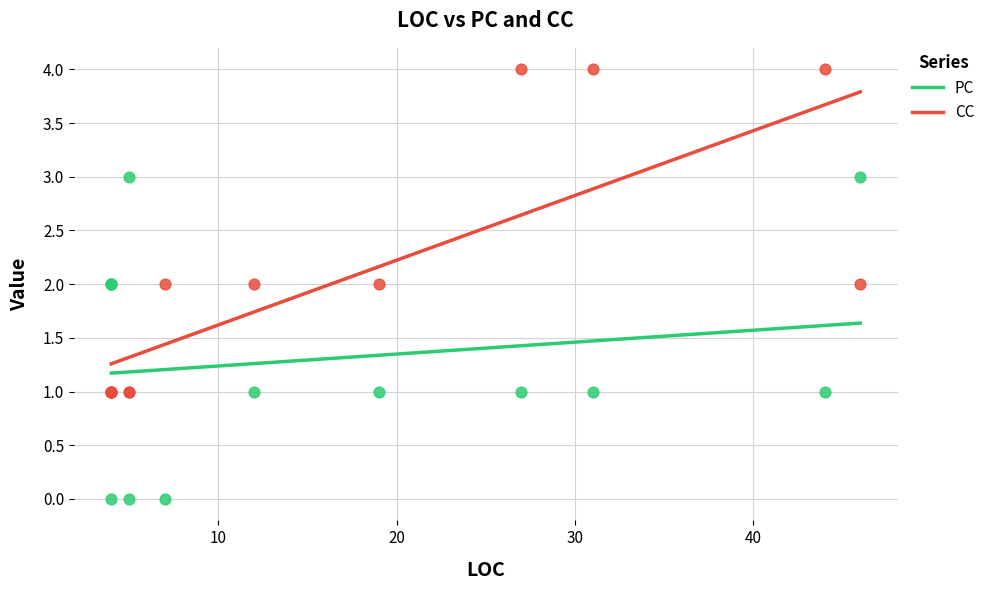

At how many categories does at least one series exceed 2?

5